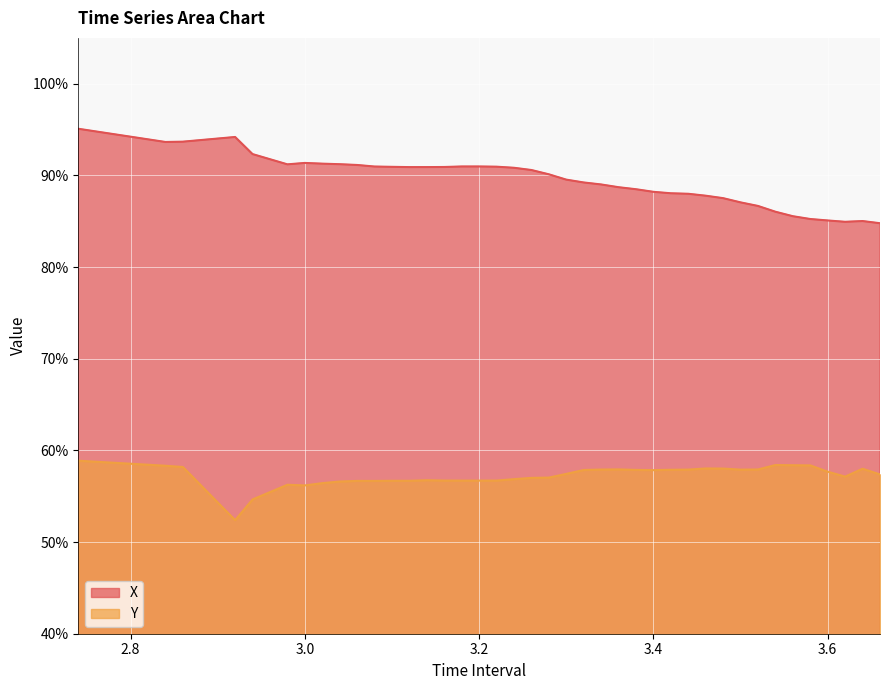

What is the lowest value of the Y series?

0.5